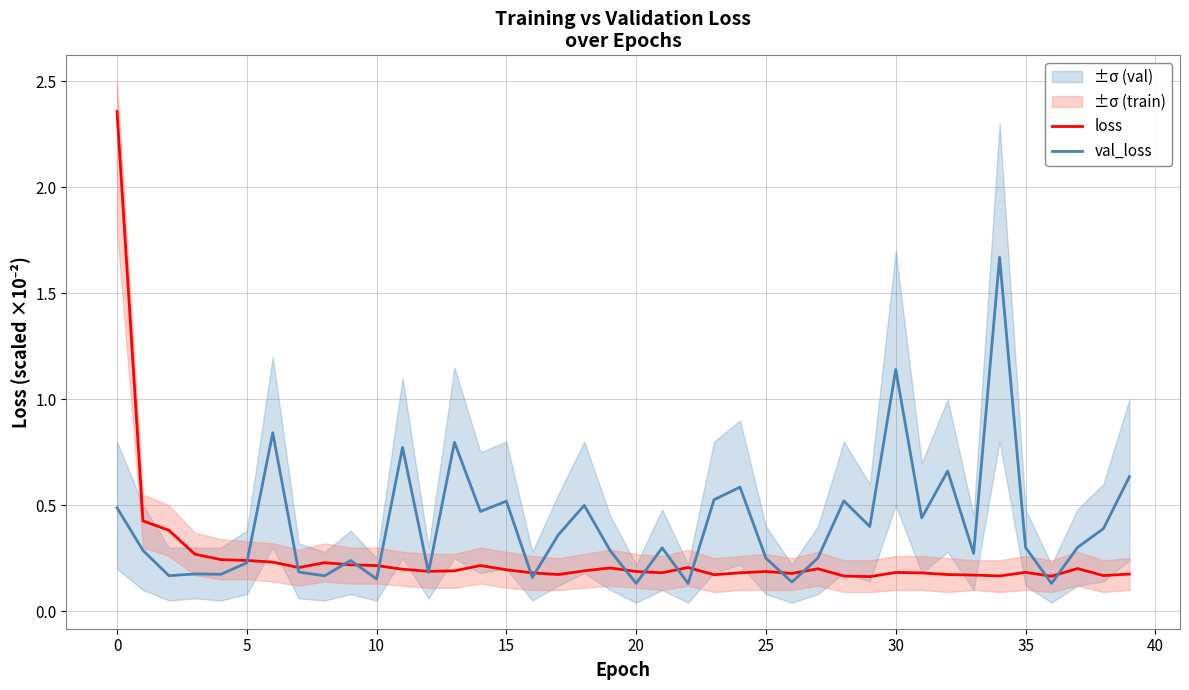

What is the difference between the maximum and minimum values in the loss series?

2.2